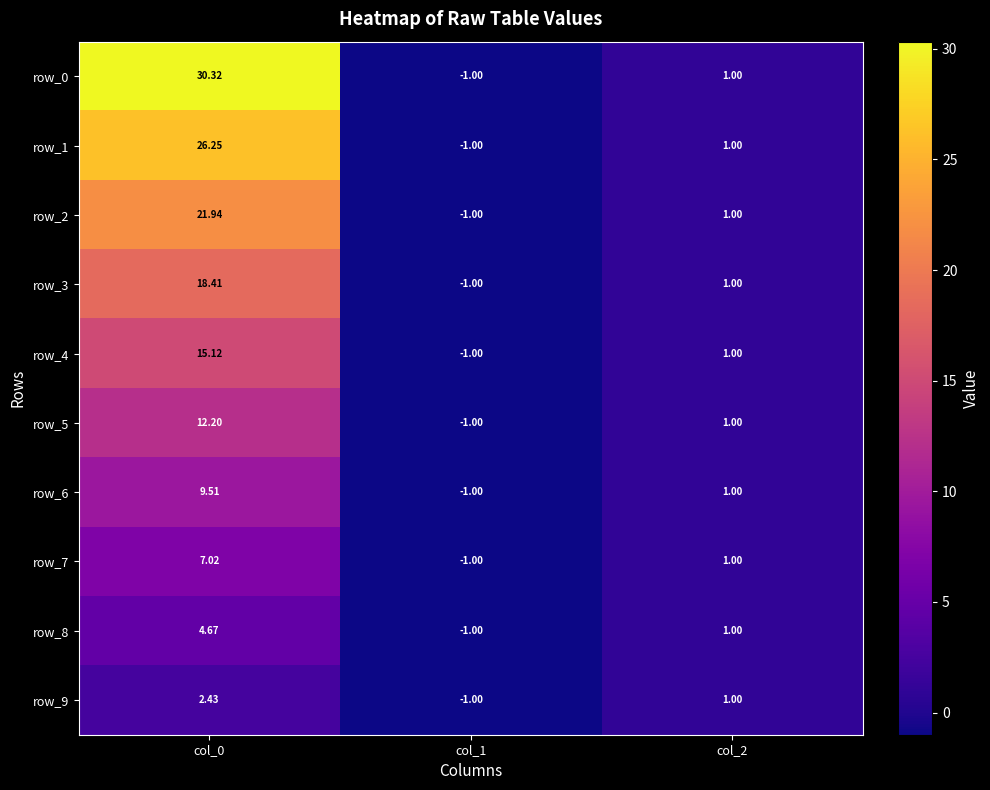

Which series has the largest total across all categories?

row_0